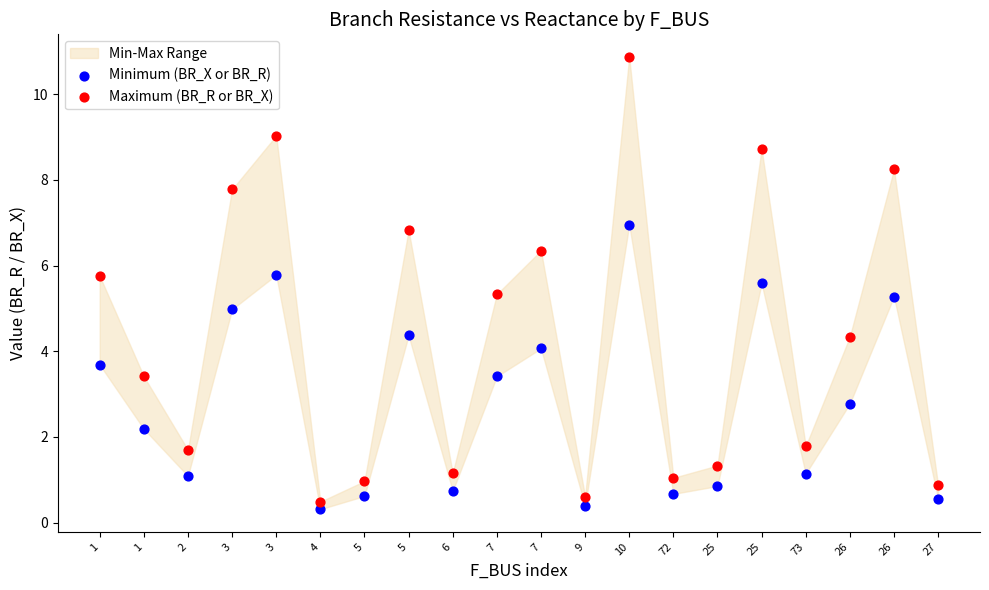

Which series has the widest spread of Y values?

Maximum (BR_R or BR_X)